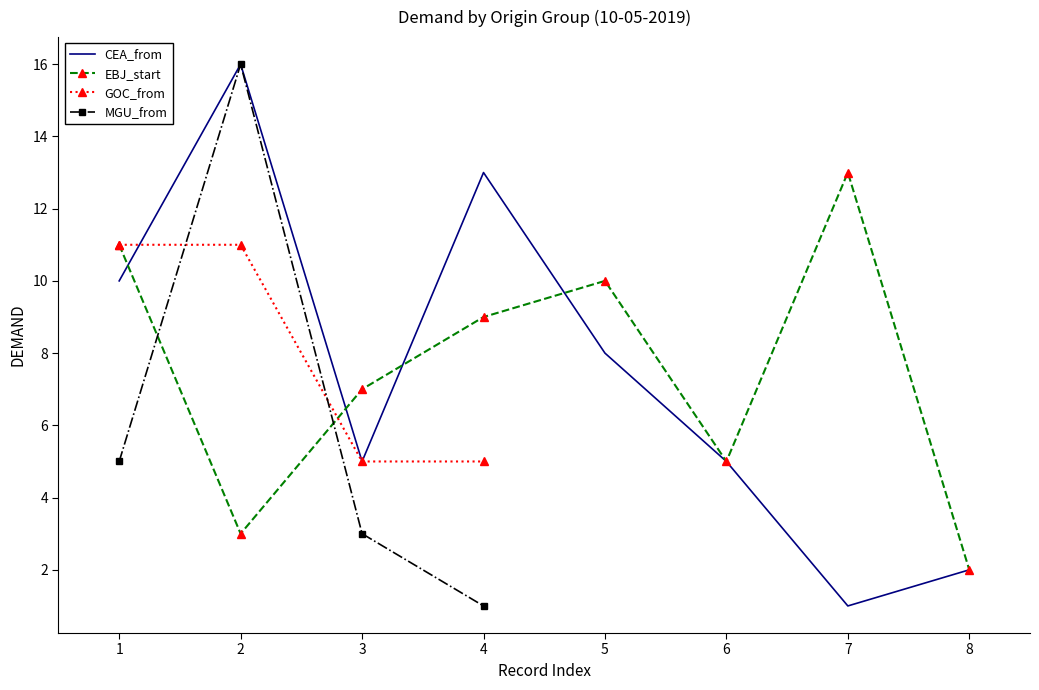

The value of GOC_from at 1 is 11.0. True or false?

True